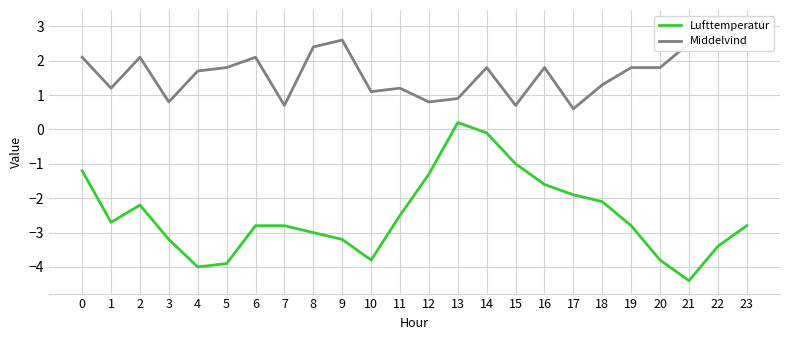

True or false: Middelvind has a value of 1.5 at 9.

False